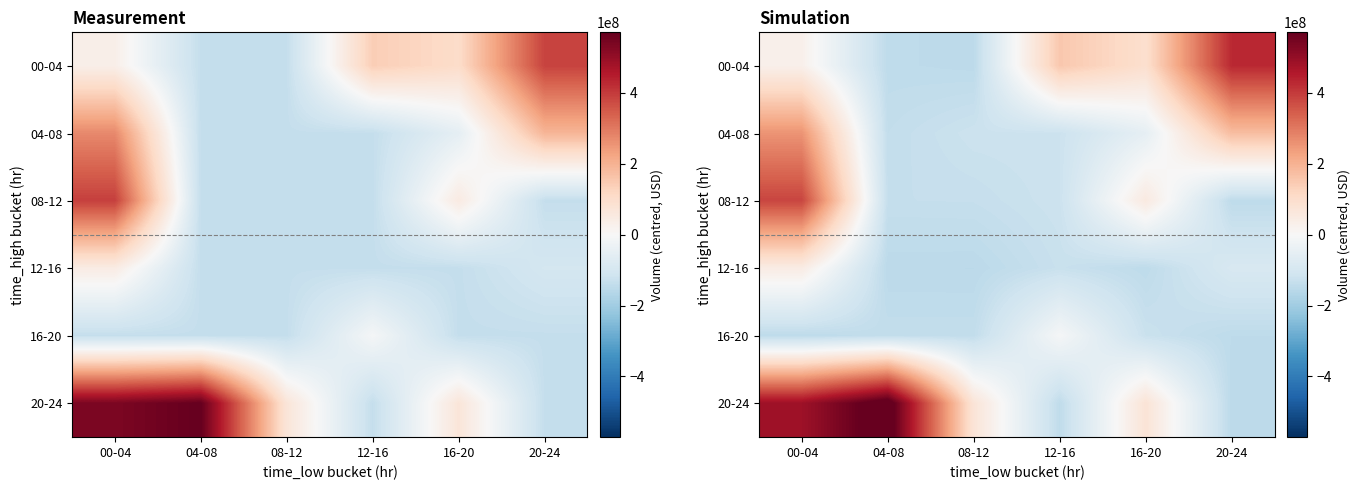

Which label corresponds to the smallest value in the chart?

08-12